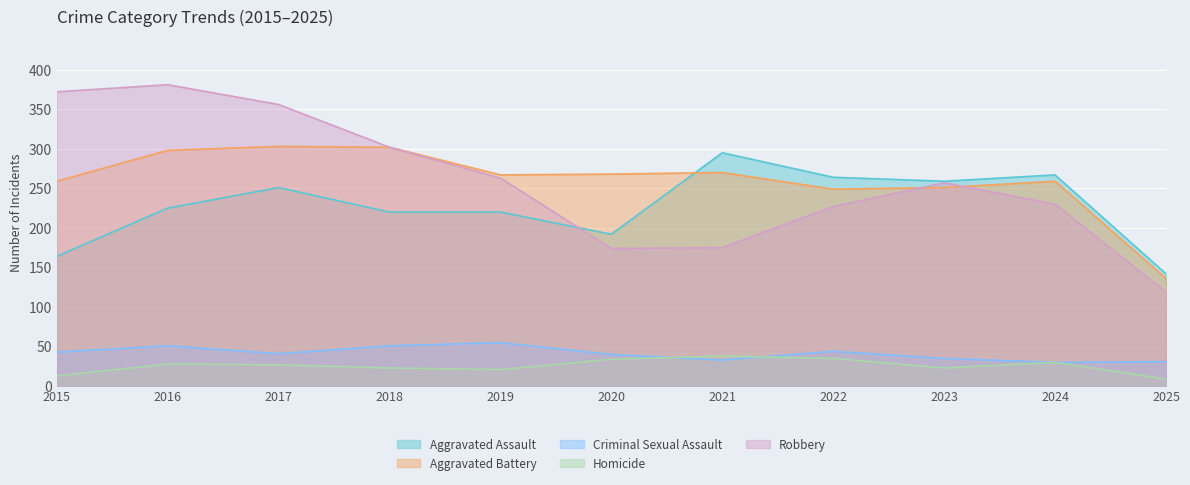

At how many categories does at least one series exceed 318?

3